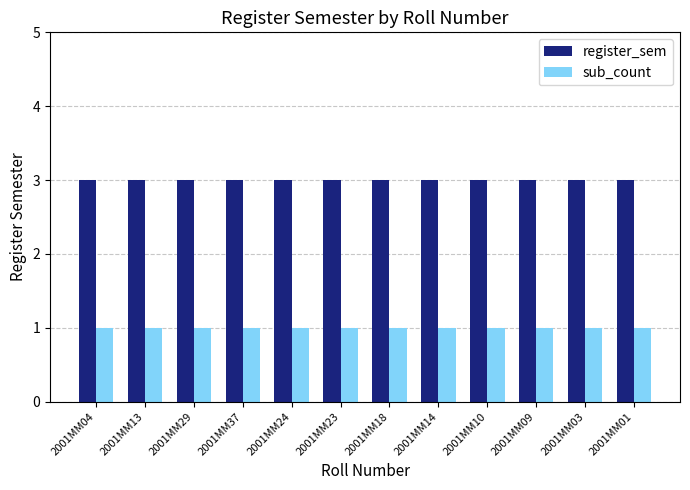

At how many categories does at least one series exceed 1?

12